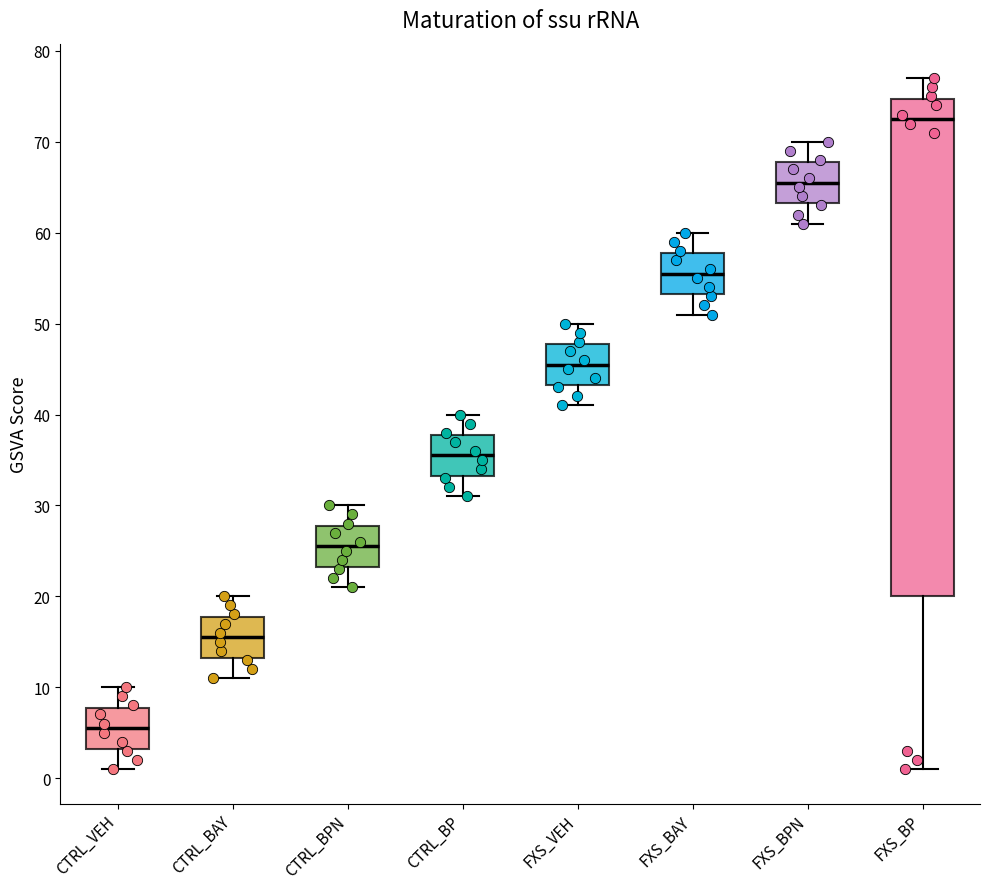

Reading left to right, transcribe this box plot: for each box, give where its median line is, the range the box spans, and where its two whiskers end, as read against the y-axis. The values are not printed on the chart, so give them approximately, as read against the axis.

CTRL_VEH: median 6, box 3 to 8, whiskers 1 to 10
CTRL_BAY: median 16, box 13 to 18, whiskers 11 to 20
CTRL_BPN: median 26, box 23 to 28, whiskers 21 to 30
CTRL_BP: median 36, box 33 to 38, whiskers 31 to 40
FXS_VEH: median 46, box 43 to 48, whiskers 41 to 50
FXS_BAY: median 56, box 53 to 58, whiskers 51 to 60
FXS_BPN: median 66, box 63 to 68, whiskers 61 to 70
FXS_BP: median 73, box 20 to 75, whiskers 1 to 77